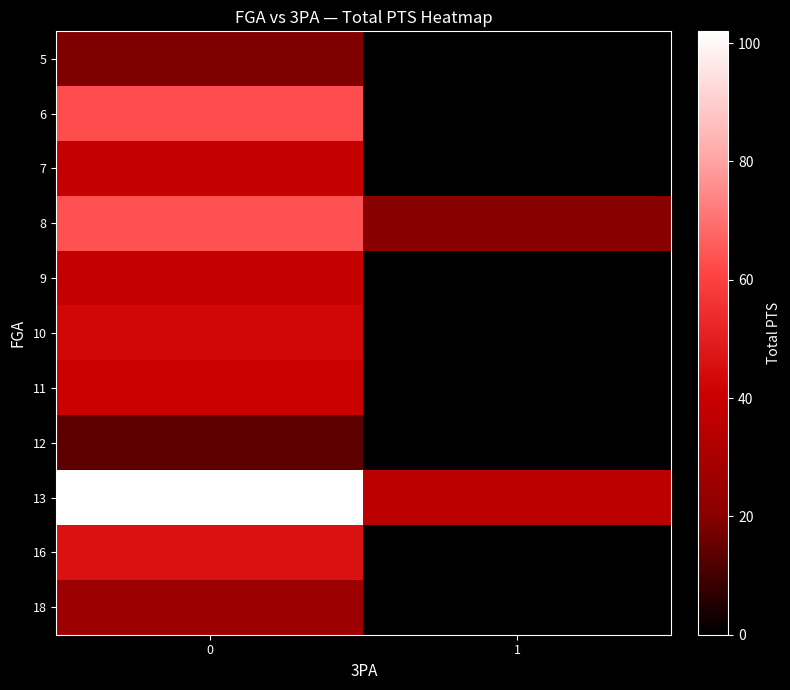

Read the 12 value at 0.

14.0